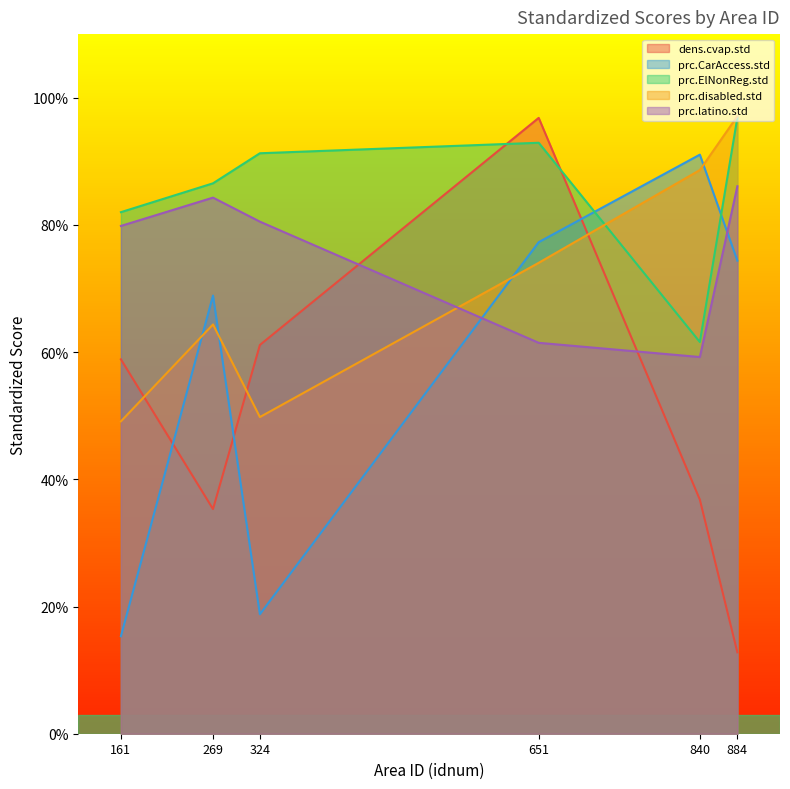

List the series in order of their peak value, lowest first.

prc.latino.std, prc.CarAccess.std, dens.cvap.std, prc.ElNonReg.std, prc.disabled.std